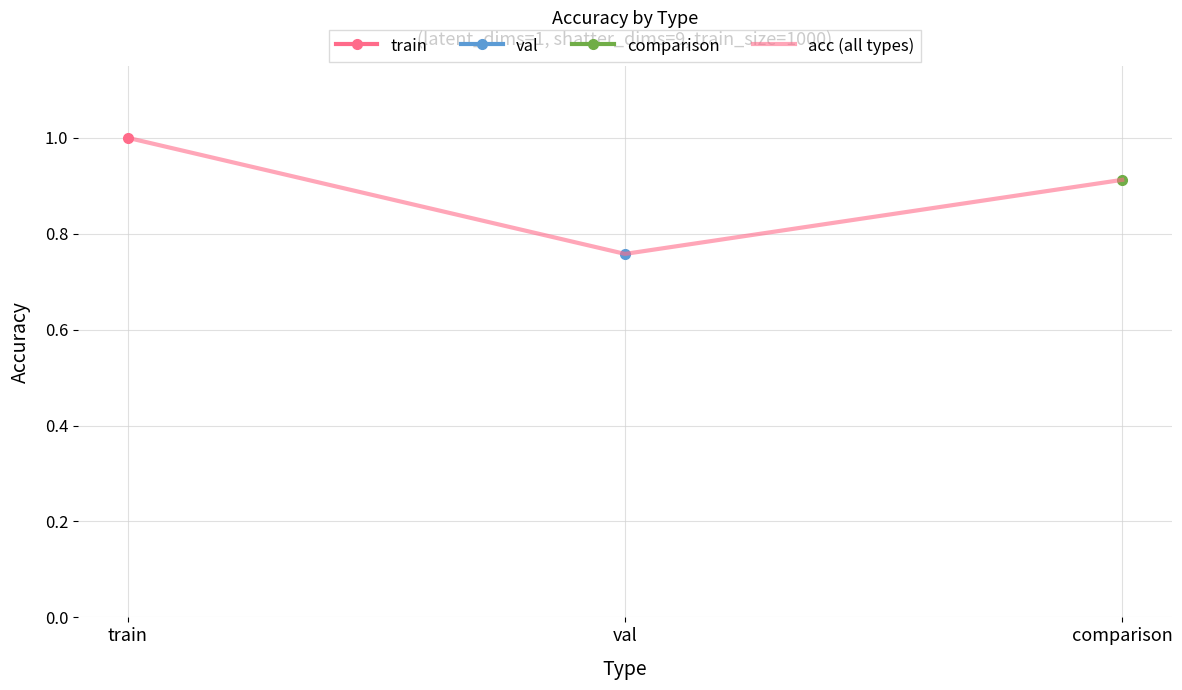

List the labels in order of value, smallest first.

val, comparison, train